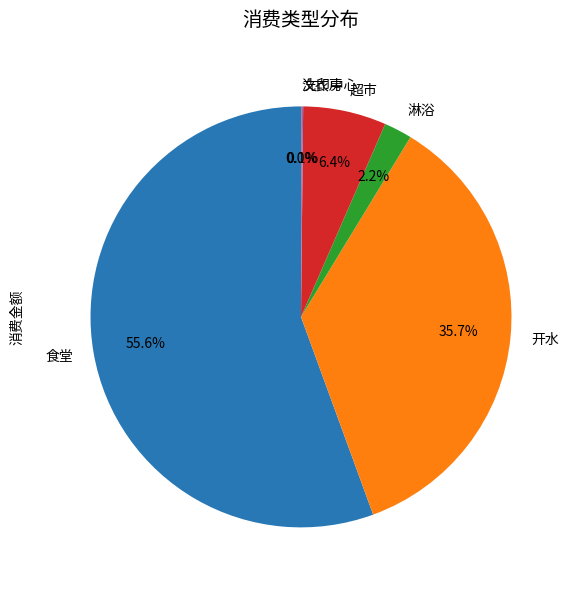

Between 开水 and 淋浴, which is larger?

开水